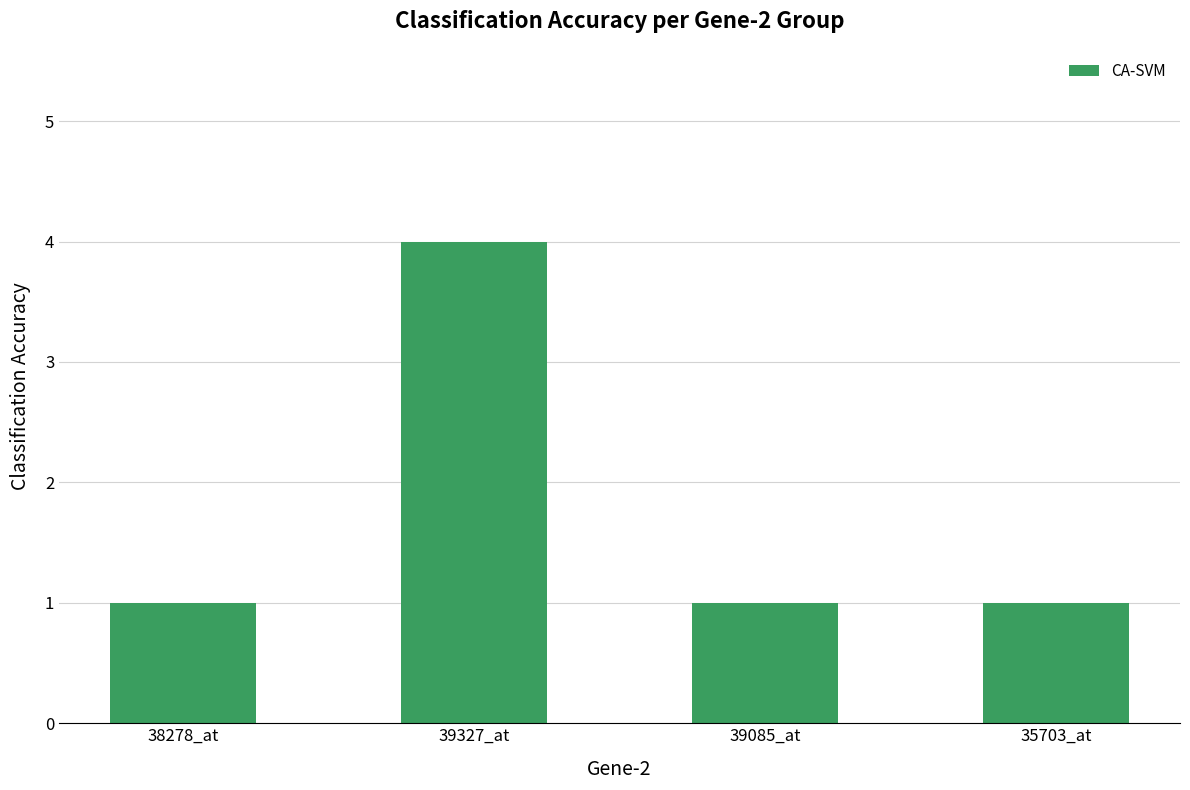

What value does the data have at 35703_at?

1